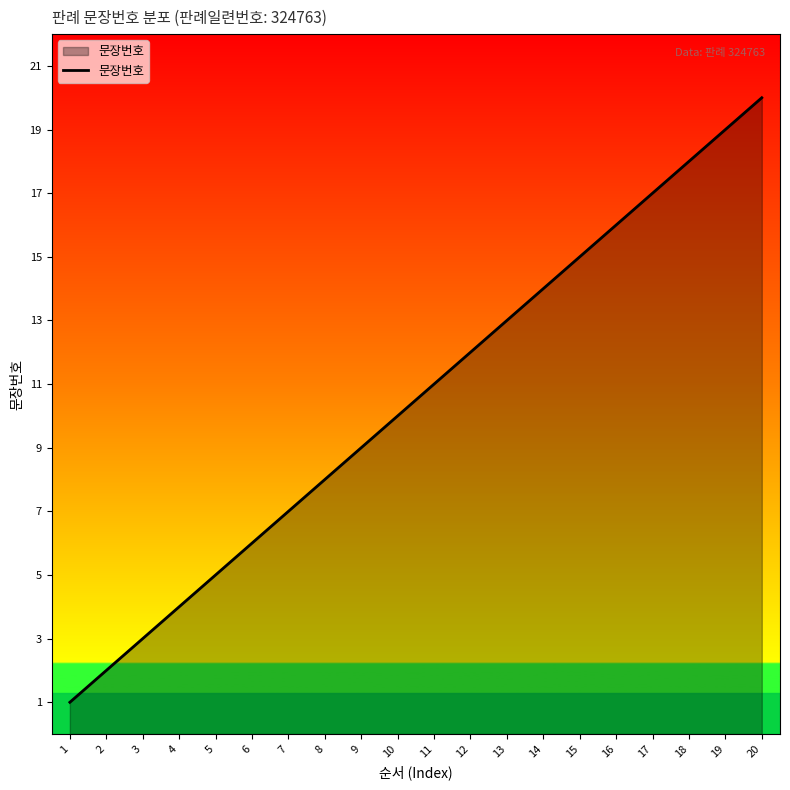

What is the maximum value shown in the chart?

20